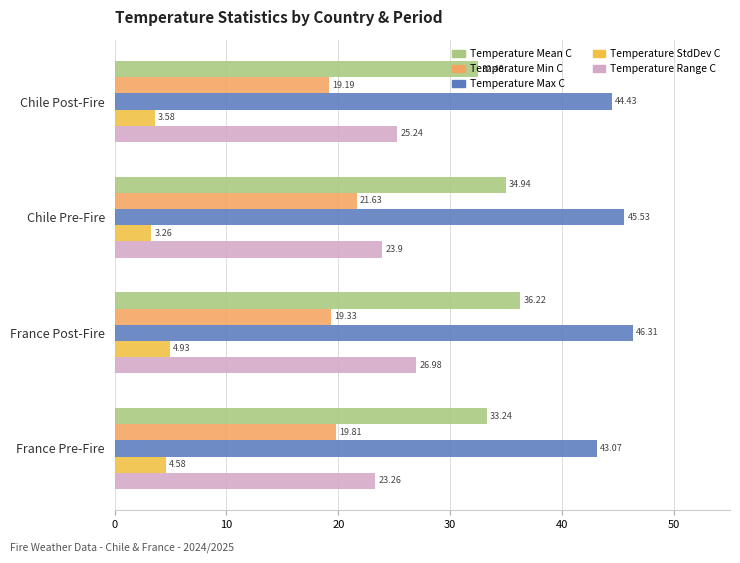

What is the total value across all series at Chile Post-Fire?

124.9